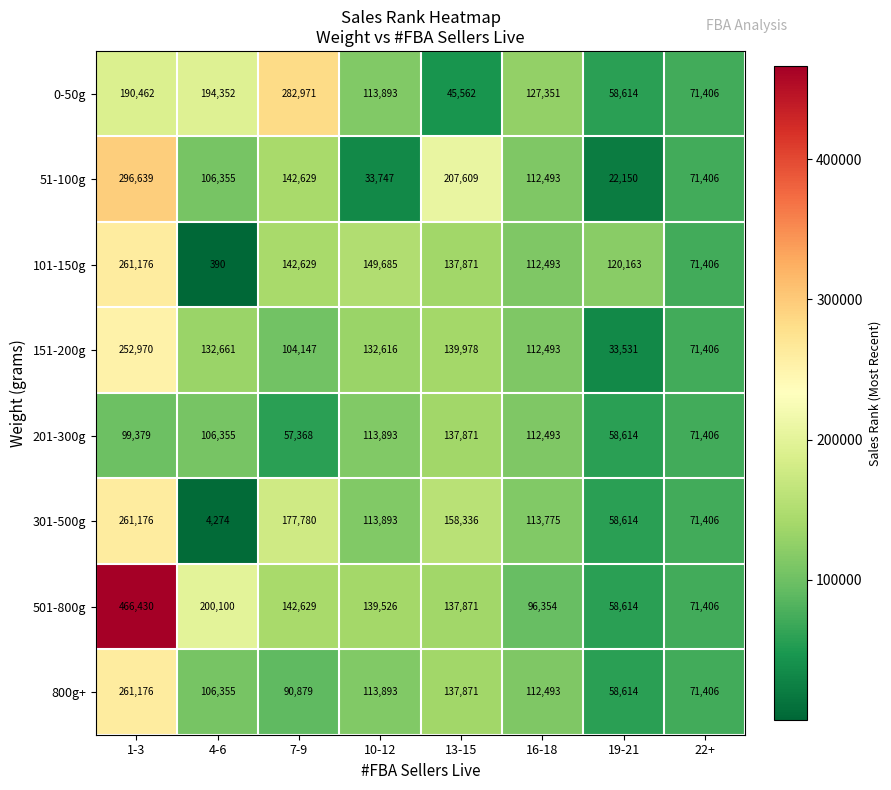

True or false: 101-150g has a value of 261176 at 1-3.

True